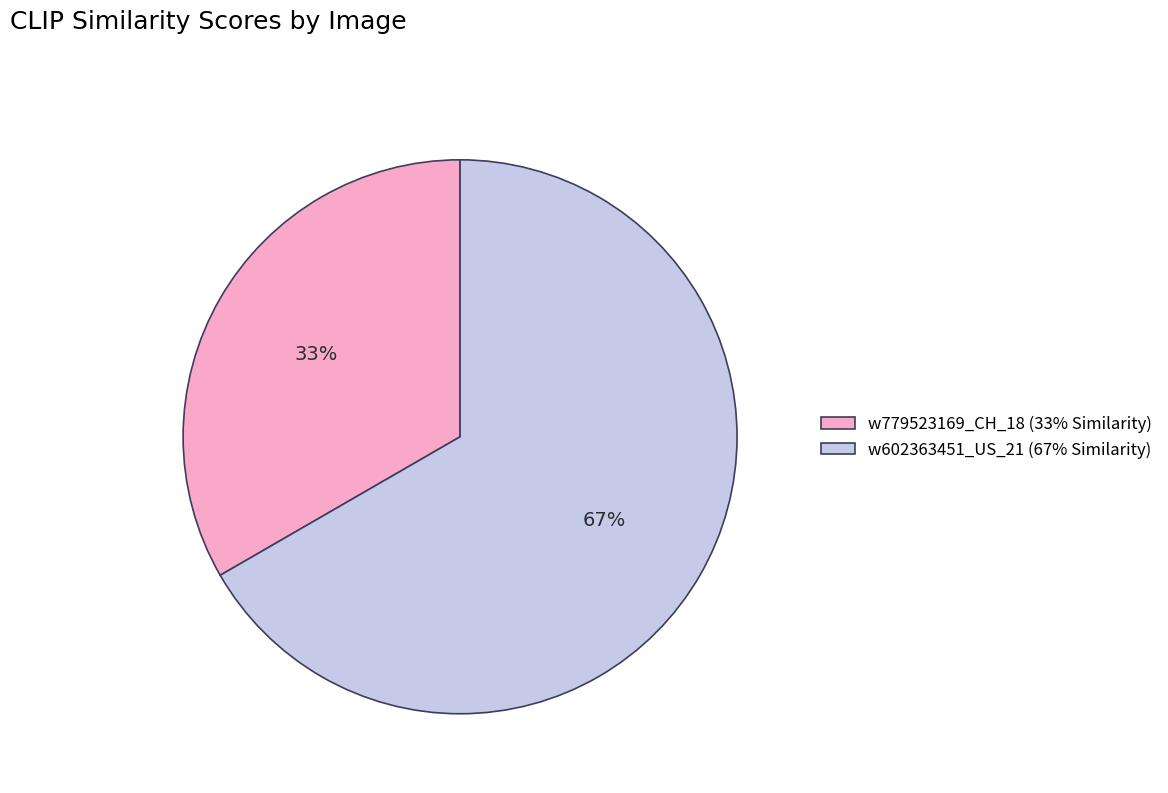

Is w779523169_CH_18 (33% Similarity) the majority of the pie?

No